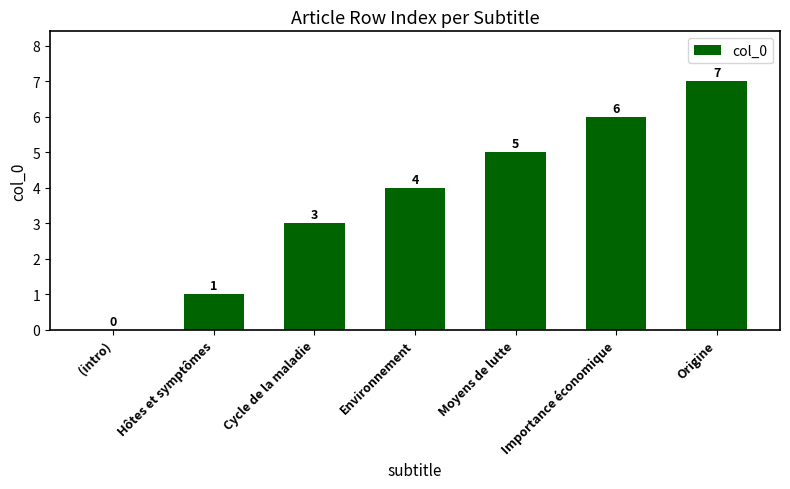

What is the change in value from Environnement to Importance économique?

+2